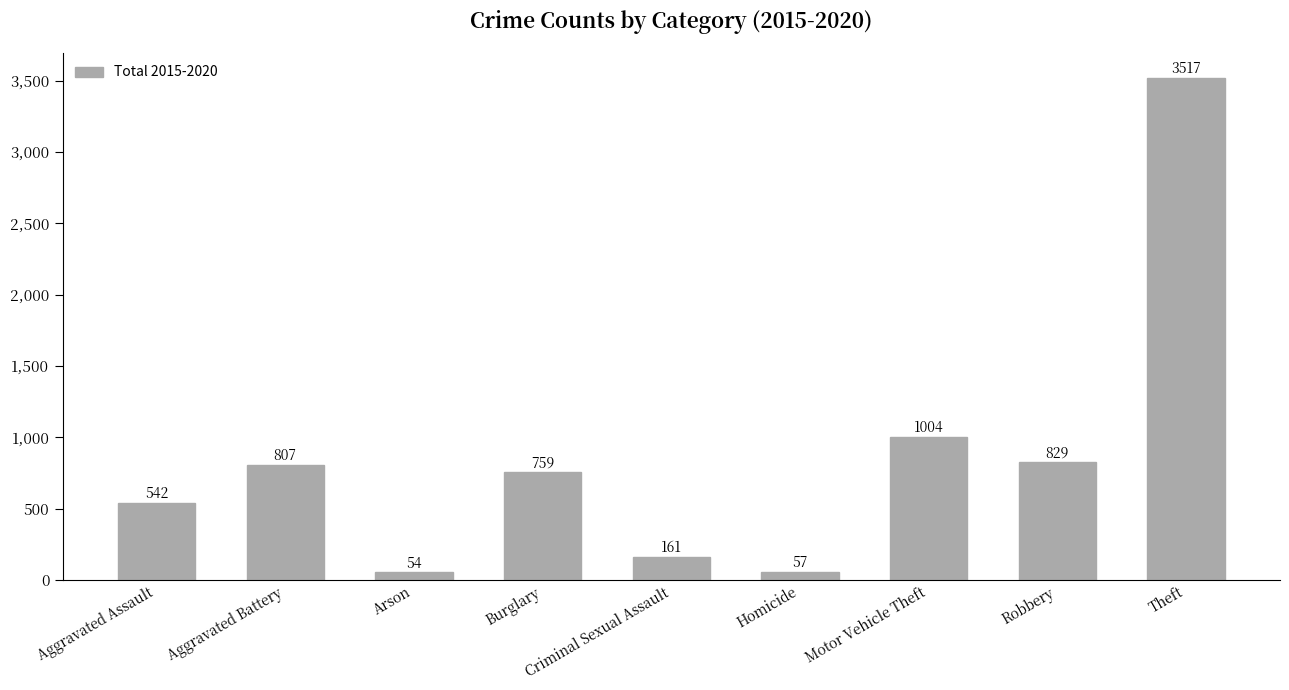

At which label is the value closest to 1785?

Motor Vehicle Theft